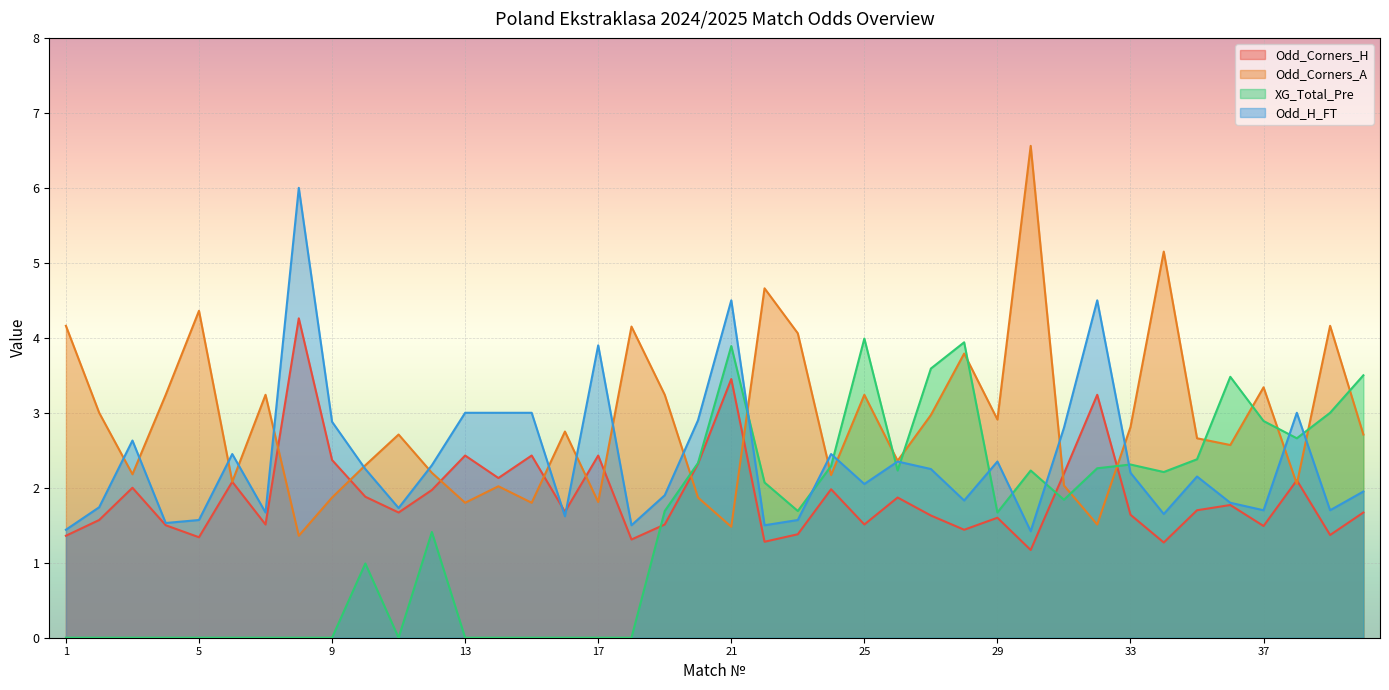

Is it true that Odd_Corners_A equals 4.8 at 19?

False